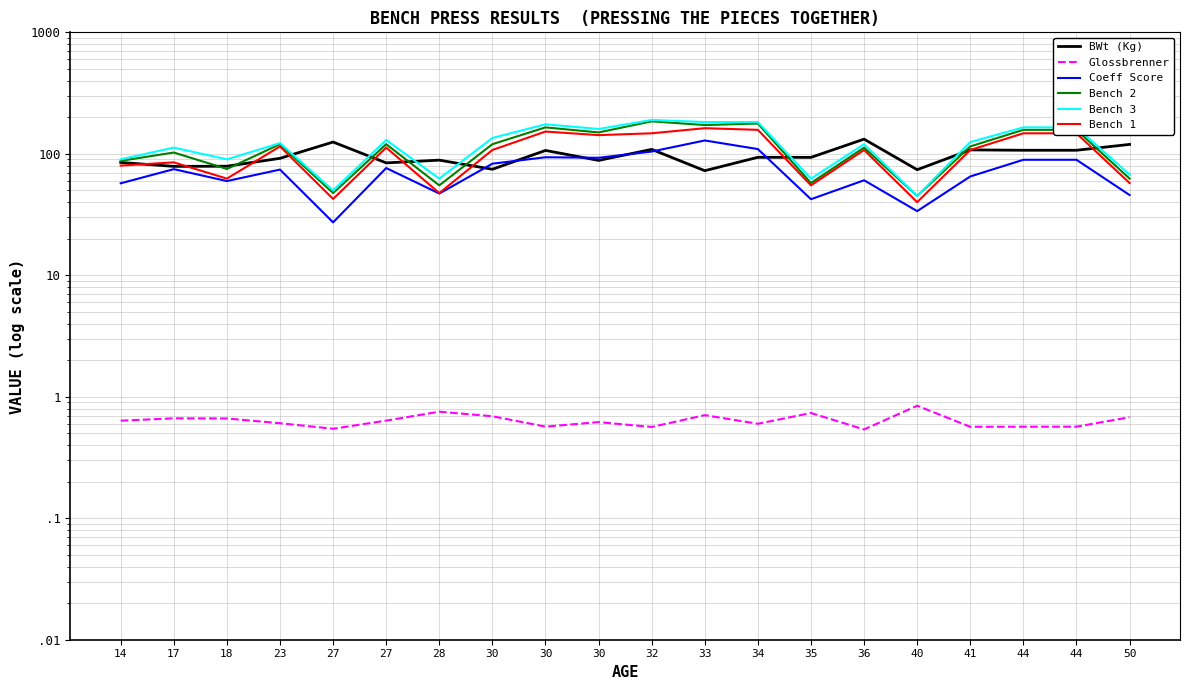

Reading left to right, what are all the values shown in this chart?

BWt (Kg): 84.9	78.8	79.0	91.8	125.0	84.2	88.7	74.6	106.6	88.2	108.8	72.6	93.6	93.5	132.1	74.0	107.7	107.0	107.0	119.5
Glossbrenner: 0.6	0.7	0.7	0.6	0.5	0.6	0.8	0.7	0.6	0.6	0.6	0.7	0.6	0.7	0.5	0.8	0.6	0.6	0.6	0.7
Coeff Score: 57.2	74.8	59.7	74.2	27.3	76.4	47.1	83.0	93.7	92.8	104.4	128.8	109.4	42.3	60.6	33.7	65.1	89.3	89.3	45.8
Bench 2: 87.5	102.5	75.0	120.0	47.5	120.0	55.0	120.0	165.0	150.0	185.0	172.5	177.5	57.5	112.5	45.0	115.0	157.5	157.5	62.5
Bench 3: 90.0	112.5	90.0	122.5	50.0	130.0	62.5	135.0	175.0	160.0	190.0	182.5	182.5	62.5	120.0	45.0	125.0	165.0	165.0	67.5
Bench 1: 80.0	85.0	62.5	115.0	42.5	112.5	47.5	107.5	152.5	142.5	147.5	162.5	157.5	55.0	107.5	40.0	107.5	147.5	147.5	57.5